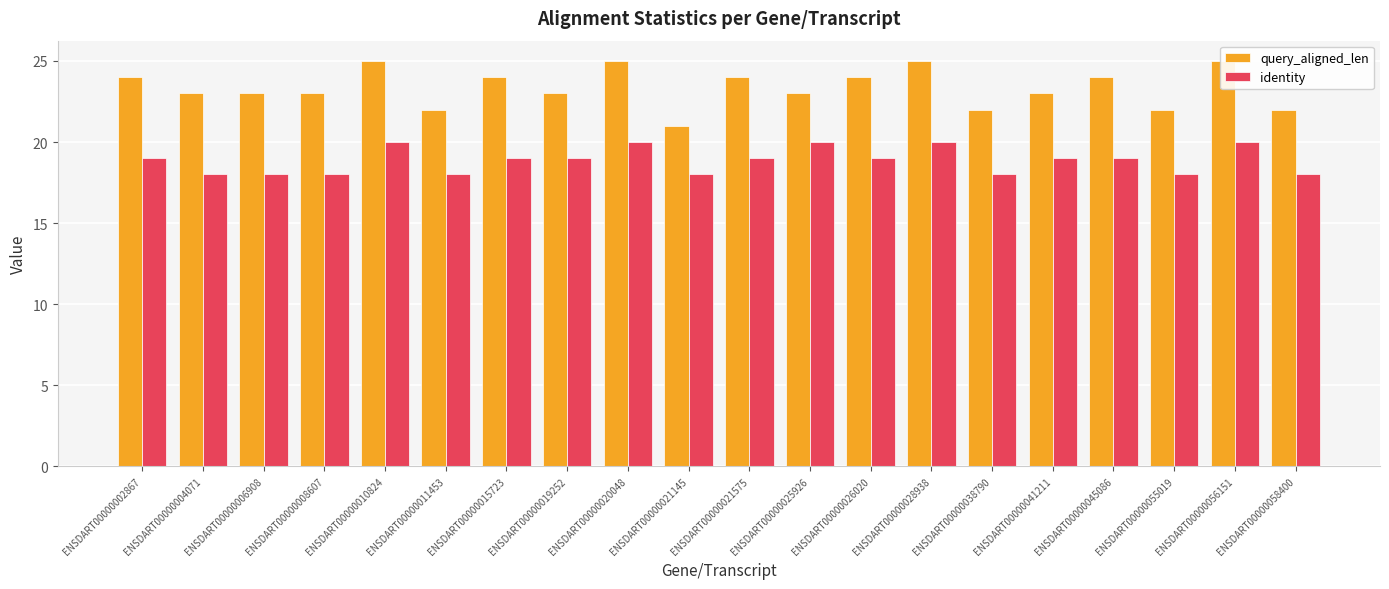

Reading left to right, extract all data points from this chart.

query_aligned_len: 24	23	23	23	25	22	24	23	25	21	24	23	24	25	22	23	24	22	25	22
identity: 19	18	18	18	20	18	19	19	20	18	19	20	19	20	18	19	19	18	20	18